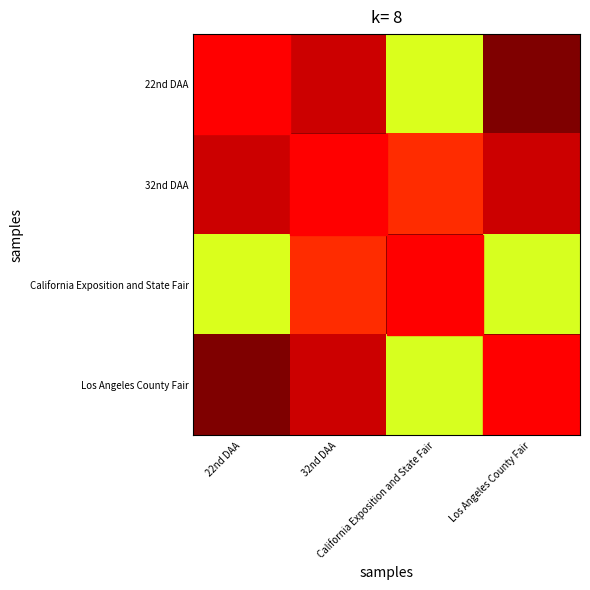

At which category is the sum across all series the highest?

32nd DAA